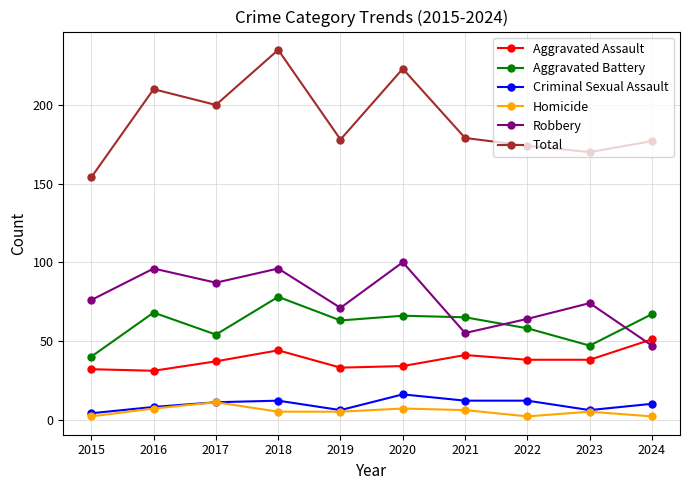

What is the minimum value for Total?

154